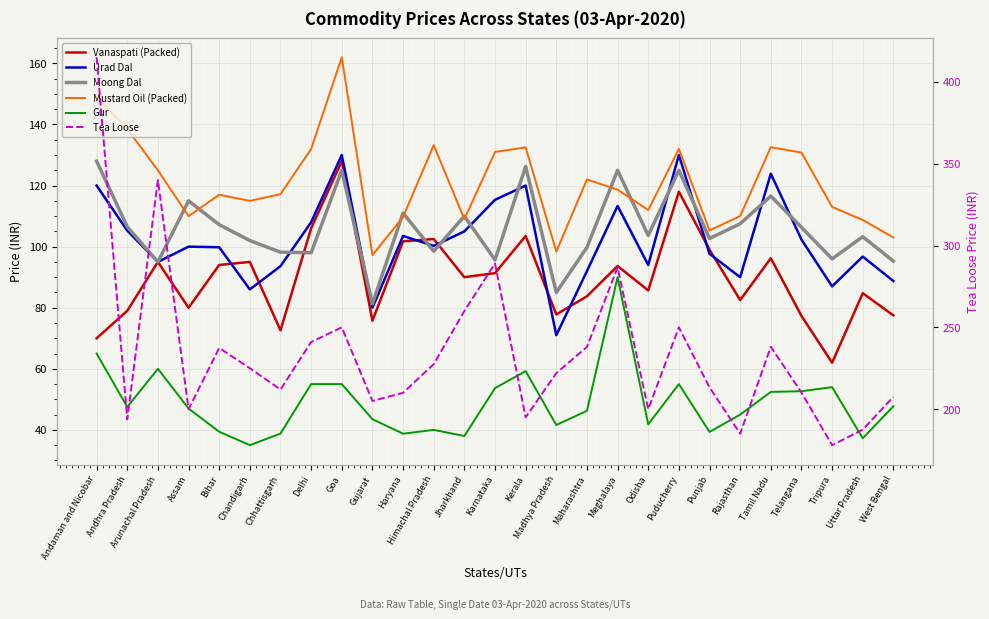

Which series changed the most between Goa and Telangana?

Vanaspati (Packed)